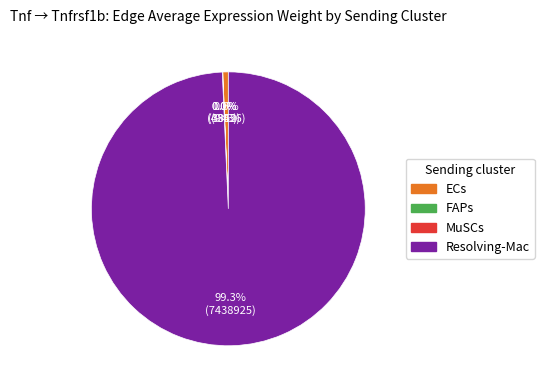

To the nearest percent, what is the difference between the largest and smallest slice percentages?

99%